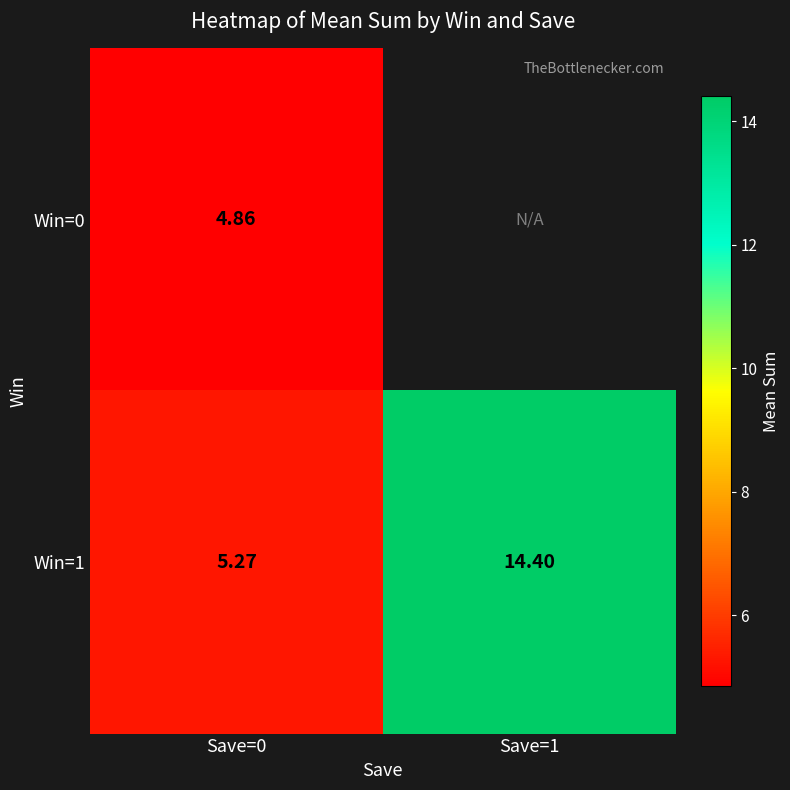

What is the difference between the highest and lowest values at Save=0?

0.4